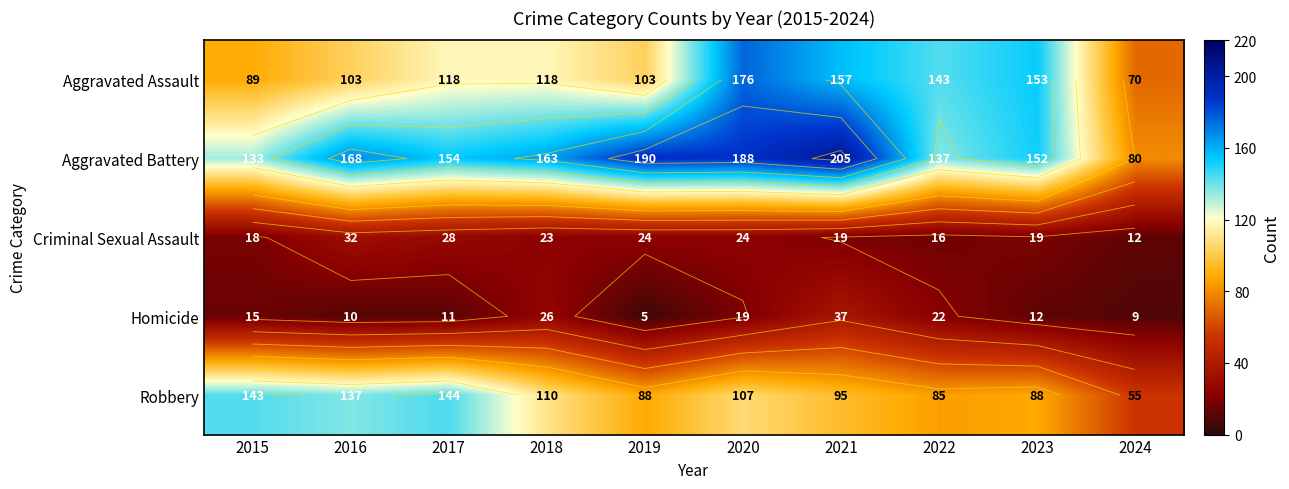

How many categories are shown in the chart?

10